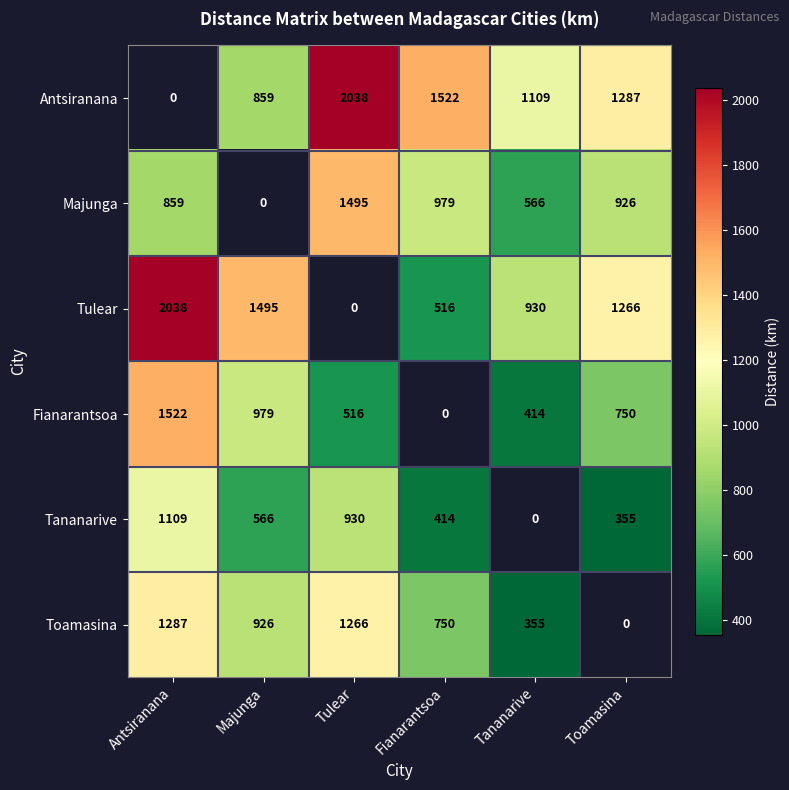

The Tananarive series shows 414 at Fianarantsoa. True or false?

True